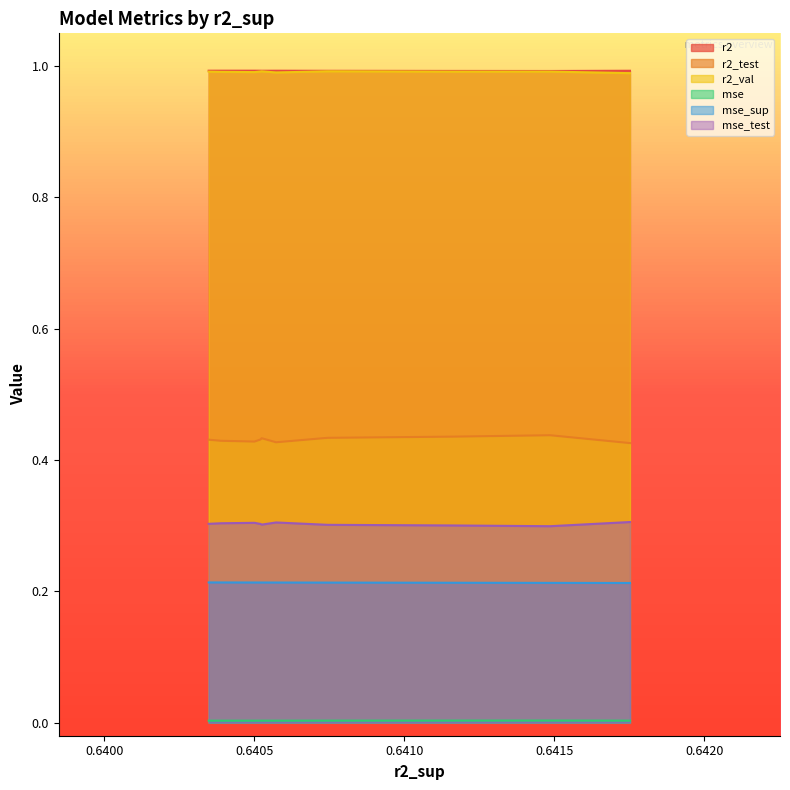

What is the lowest value of the r2_val series?

1.0